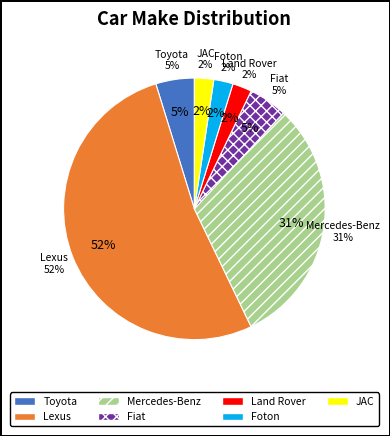

True or false: Fiat accounts for 17% of the total.

False